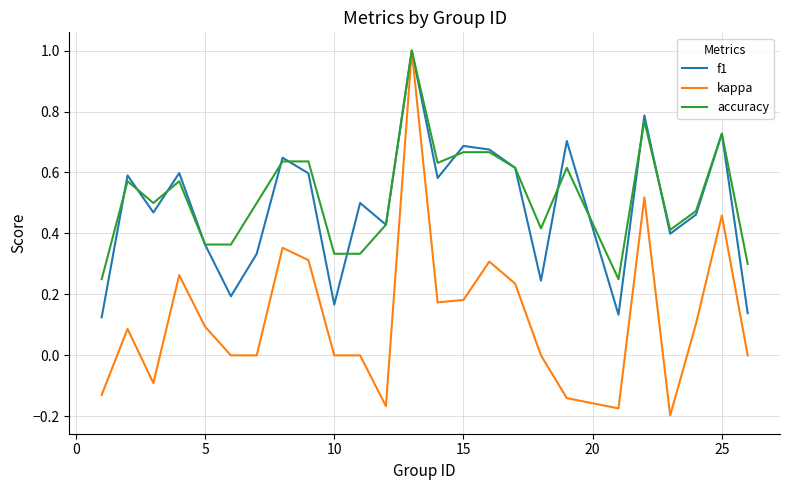

Which series has the largest range (max minus min)?

kappa